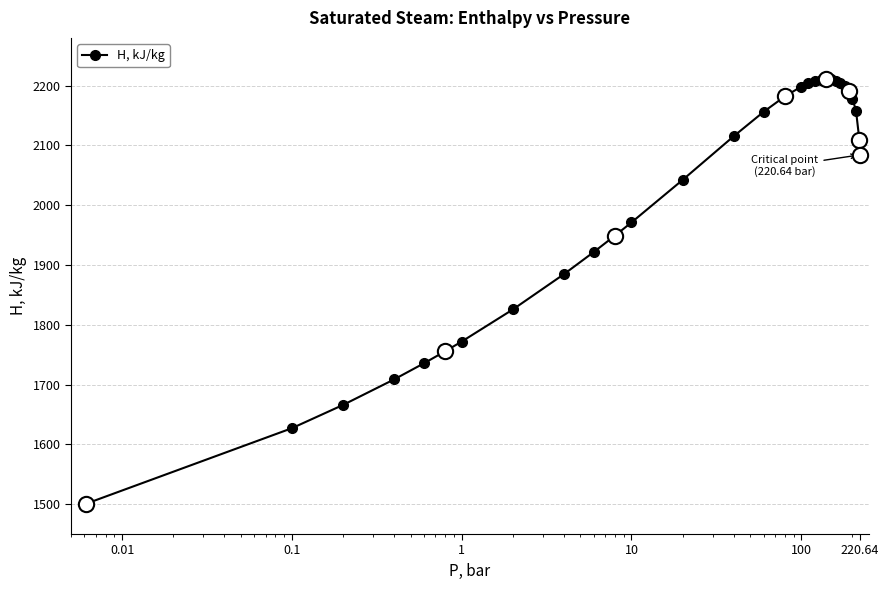

How many points are higher than both their immediate neighbors (excluding endpoints)?

1